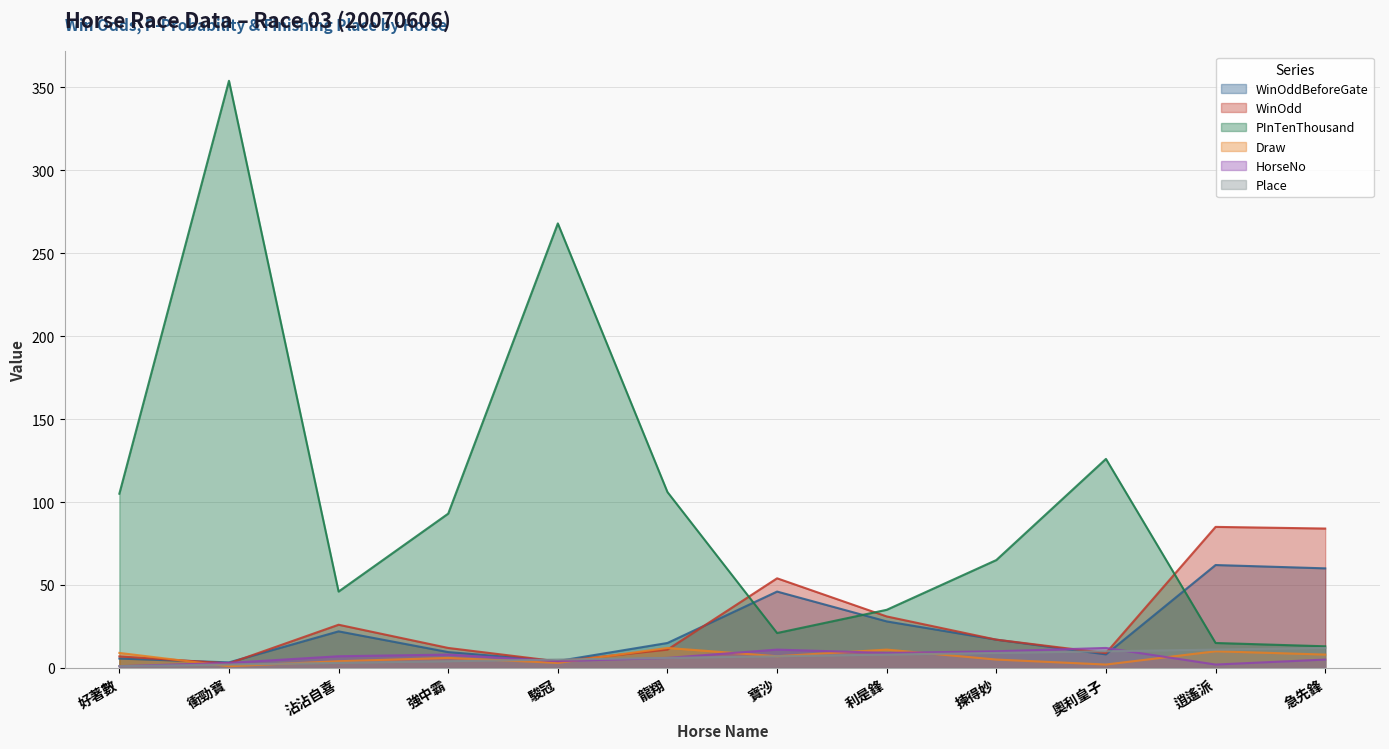

Rank the series at 利是鋒 from highest to lowest value.

PInTenThousand, WinOdd, WinOddBeforeGate, Draw, HorseNo, Place